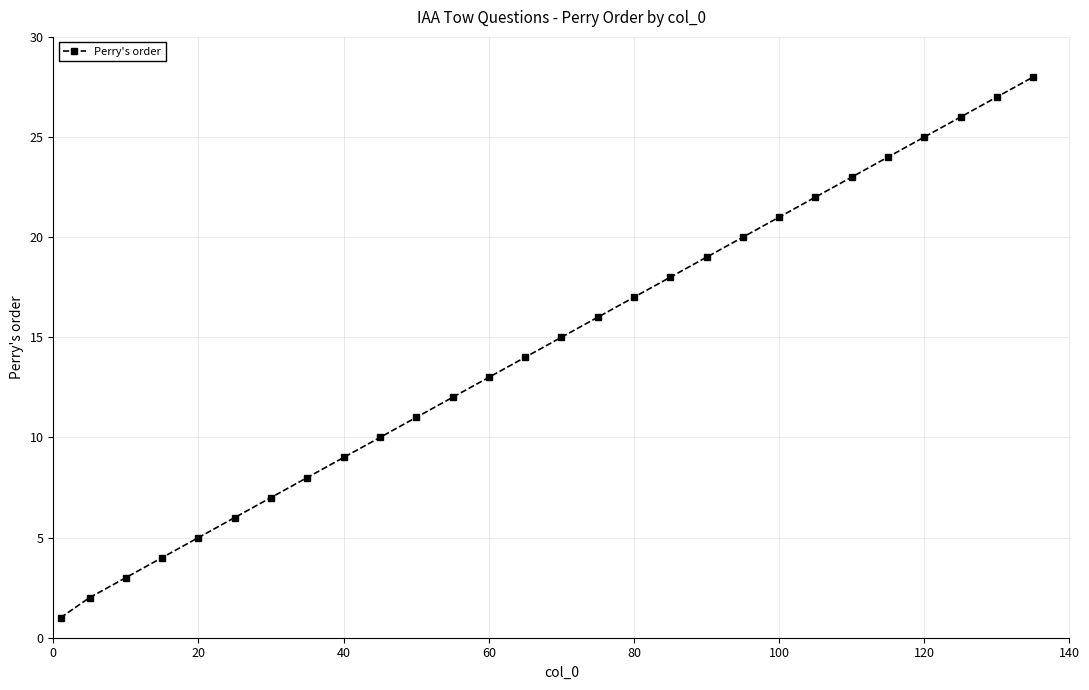

What is the greatest value displayed?

28